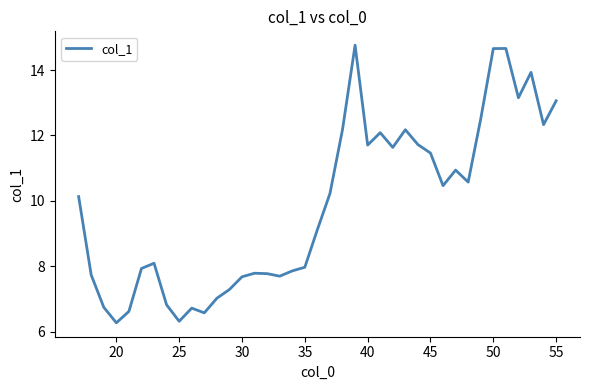

True or false: there are more than 0 points higher than both neighbors.

True